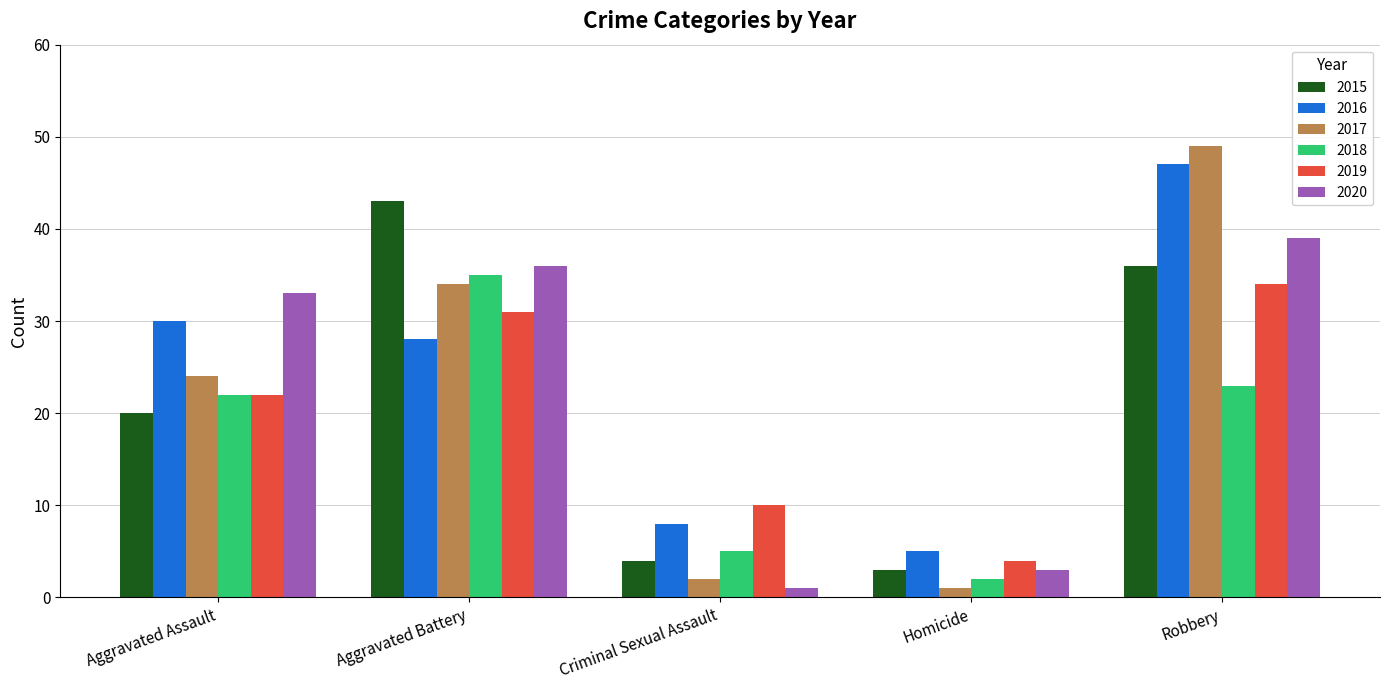

How many bars are there in each group?

6